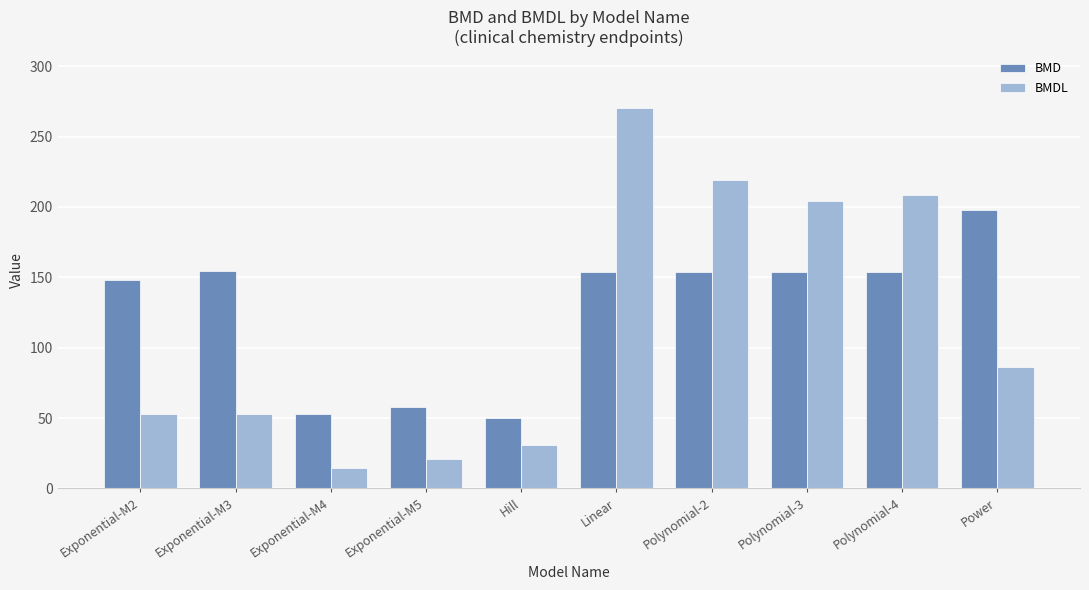

What is the minimum value for BMD?

50.2